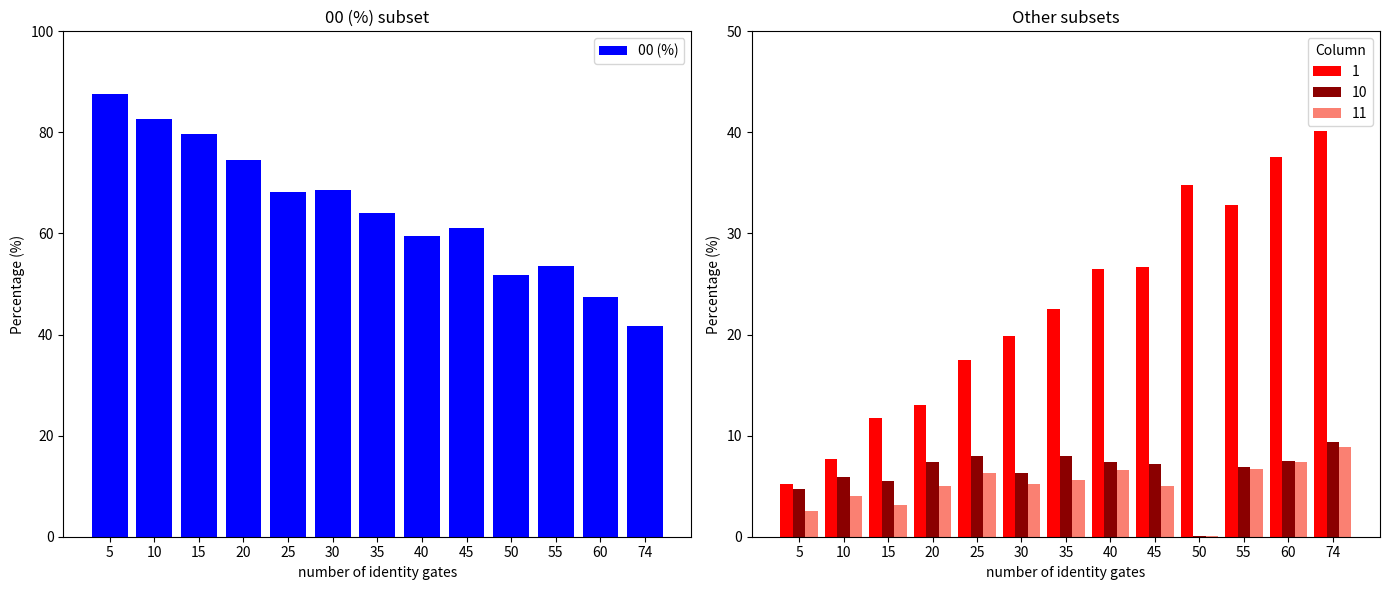

Count the number of categories in the chart.

13